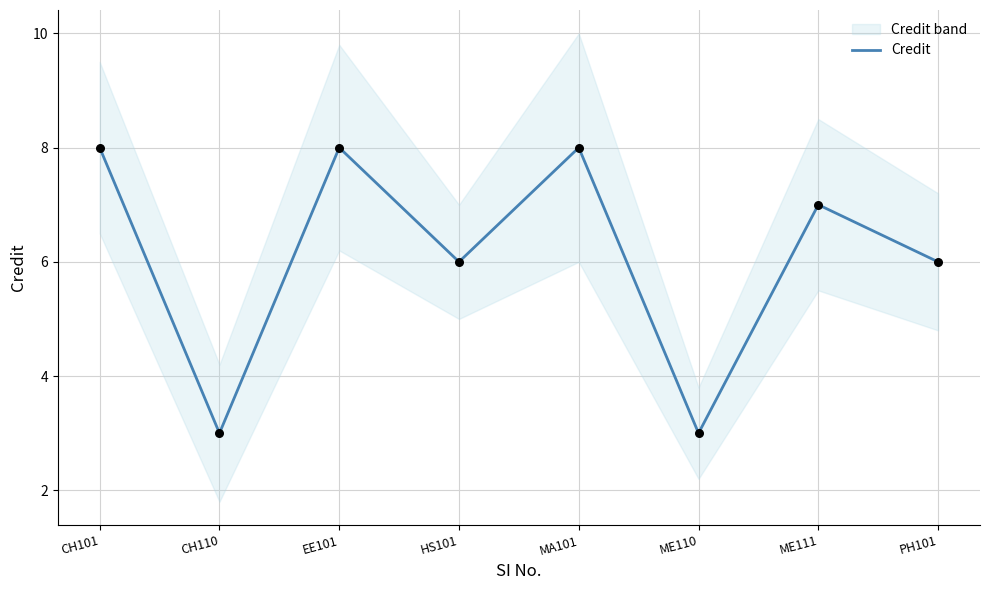

Between ME110 and CH101, which is larger?

CH101